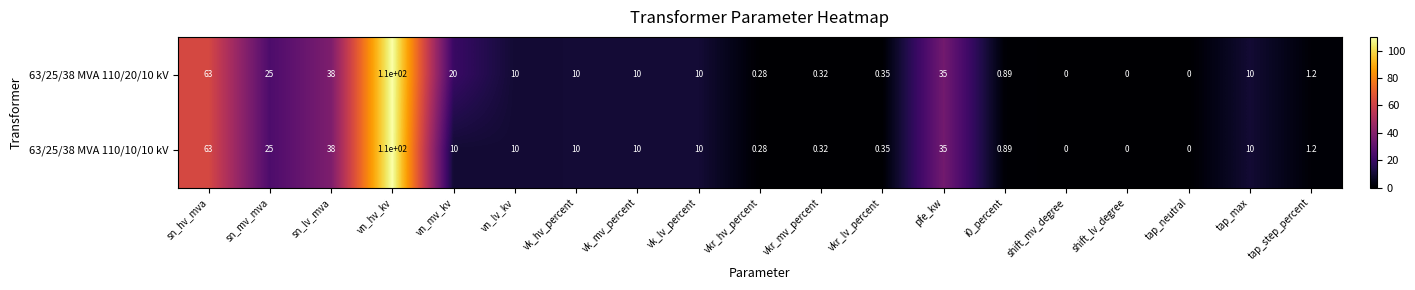

Which category has the highest value across all series?

vn_hv_kv